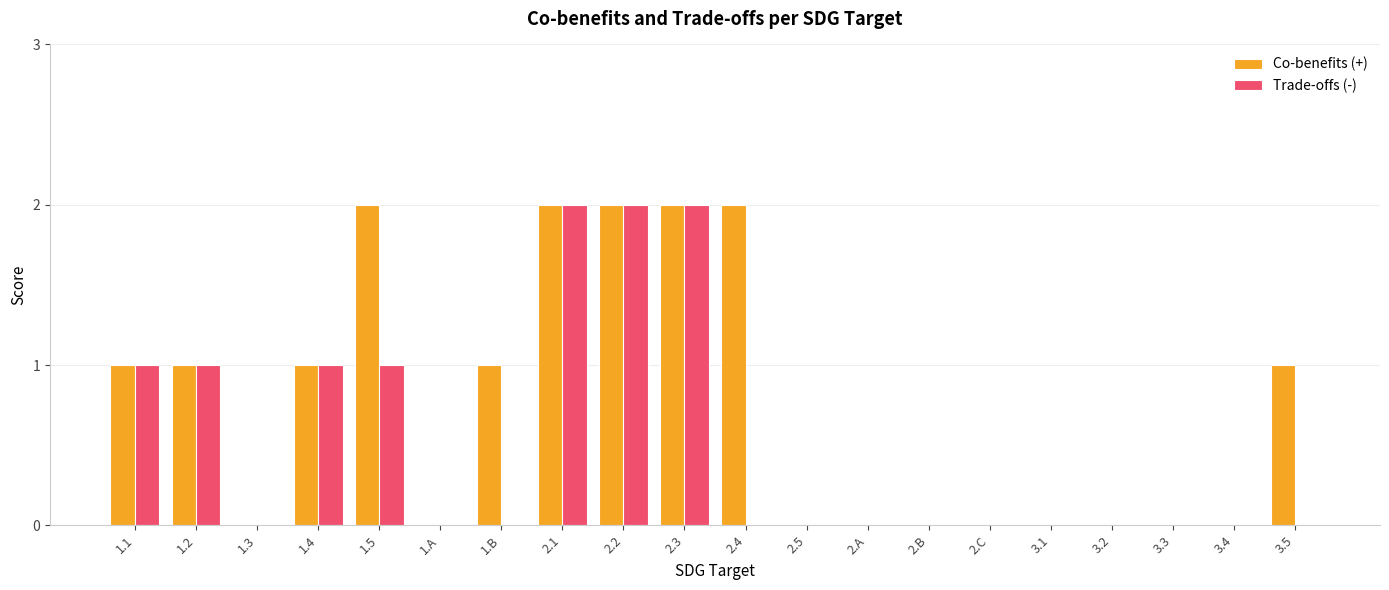

Between 2.1 and 3.5, which series saw the biggest shift?

Trade-offs (-)